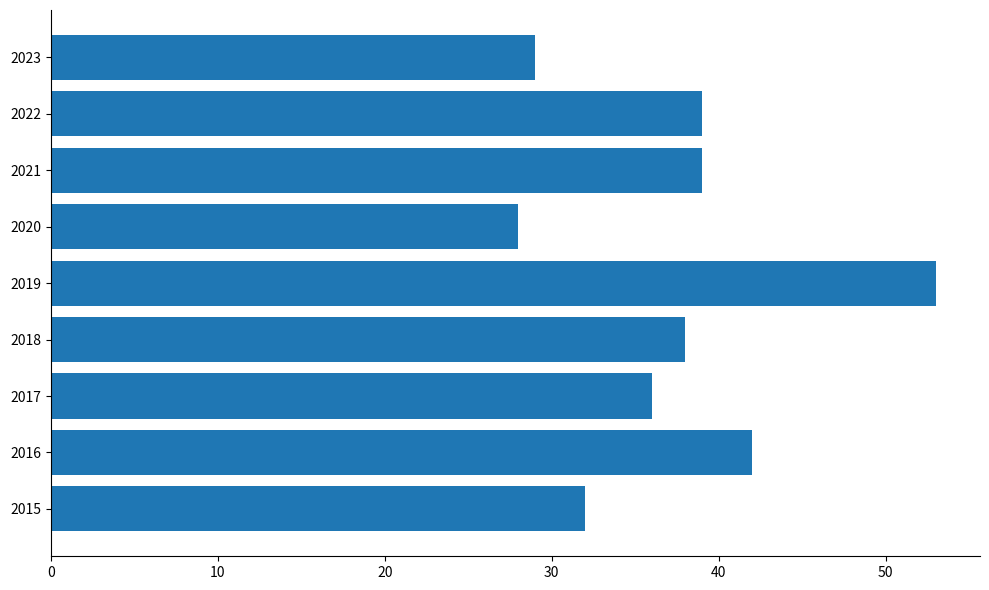

Between 2016 and 2019, which is larger?

2019